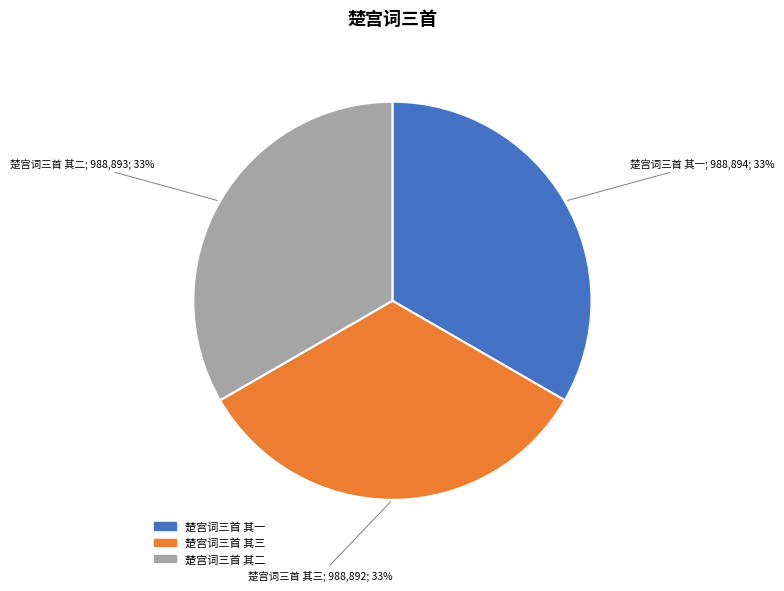

Is it true that 楚宫词三首 其三 is 25% of the pie?

False